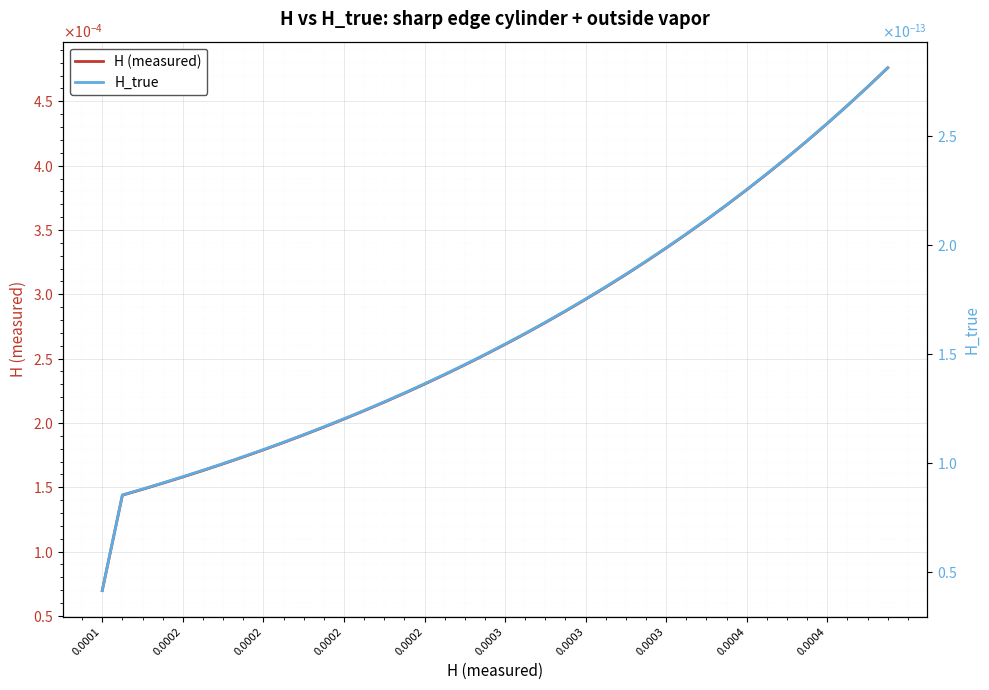

At which category does the chart reach its minimum across all series?

0.0001